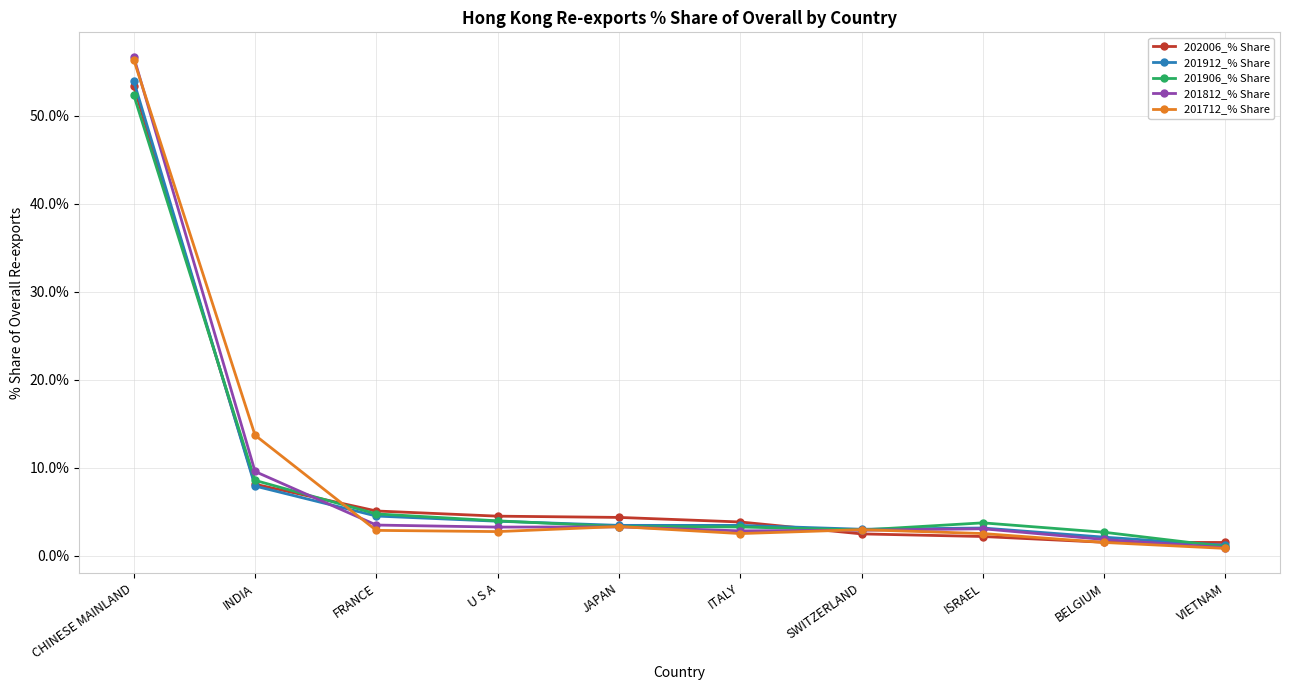

How many series are shown in this chart?

5